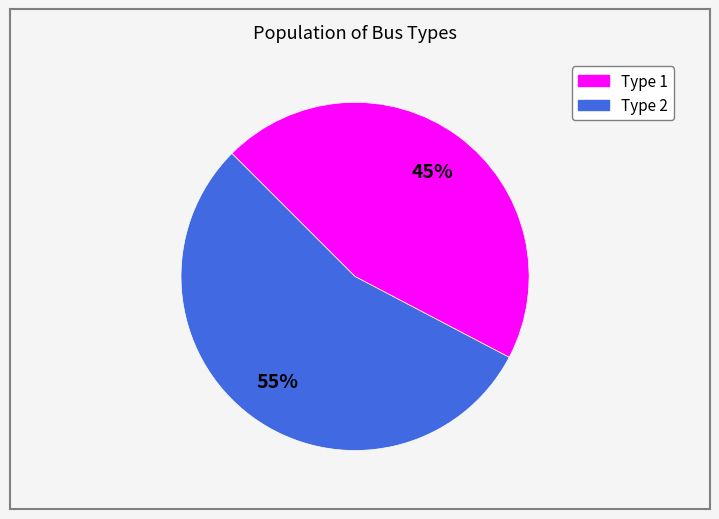

How many slices are in this pie chart?

2